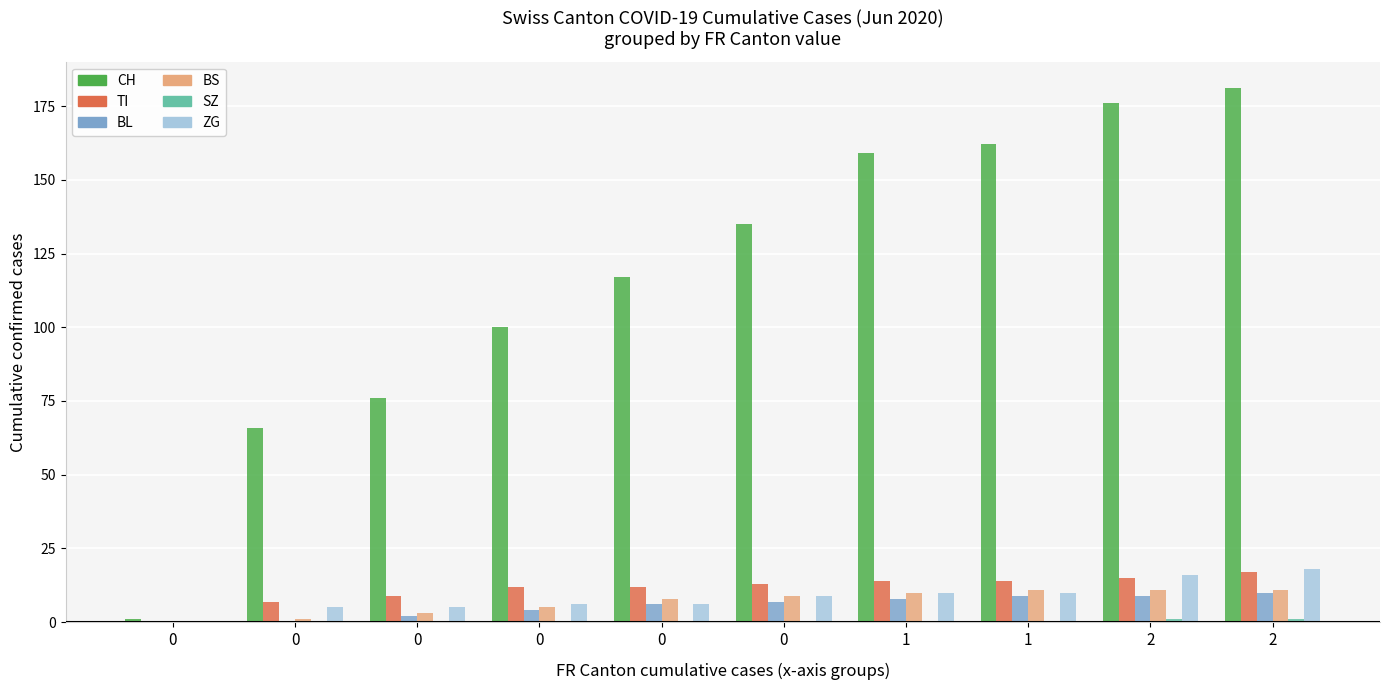

Which series has the largest total across all categories?

CH